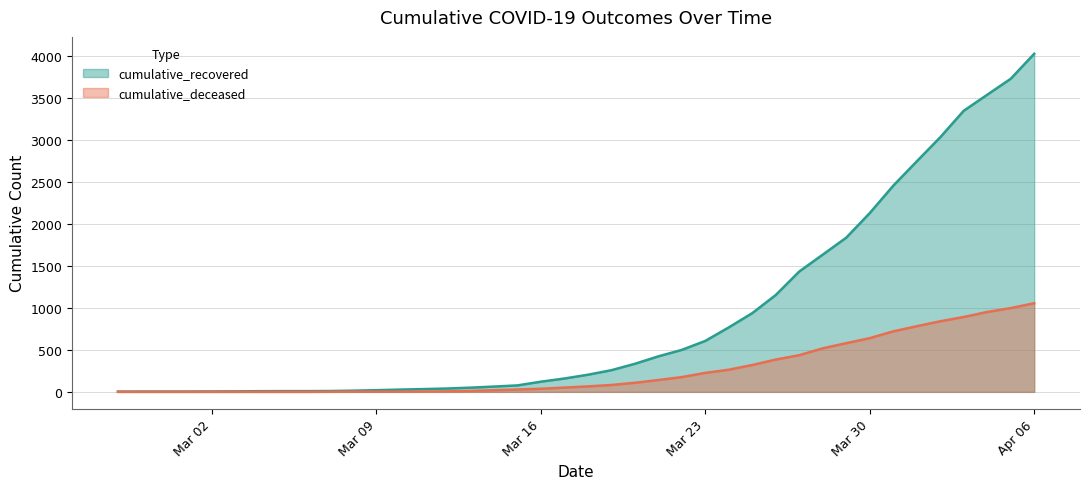

What is the average value of the cumulative_deceased series?

259